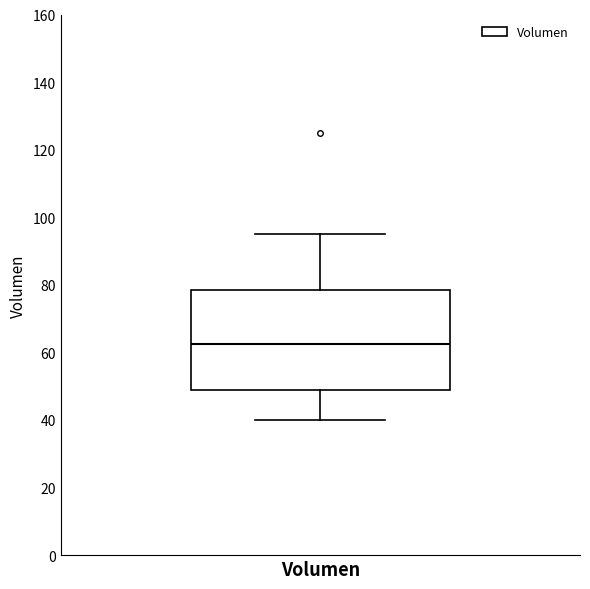

Transcribe this box plot: give where the median line is, the range the box spans, and where the two whiskers end, as read against the y-axis. The values are not printed on the chart, so give them approximately, as read against the axis.

median 62, box 48 to 78, whiskers 40 to 96